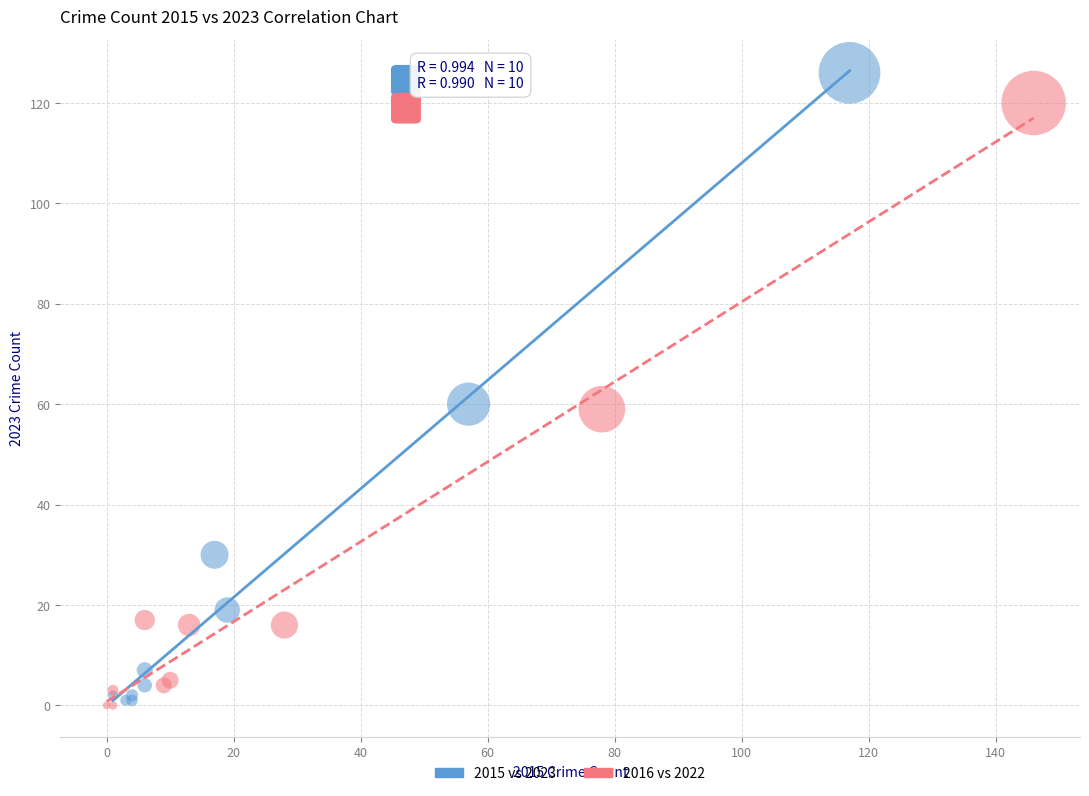

What are all the series names shown in the legend?

2015 vs 2023, 2016 vs 2022